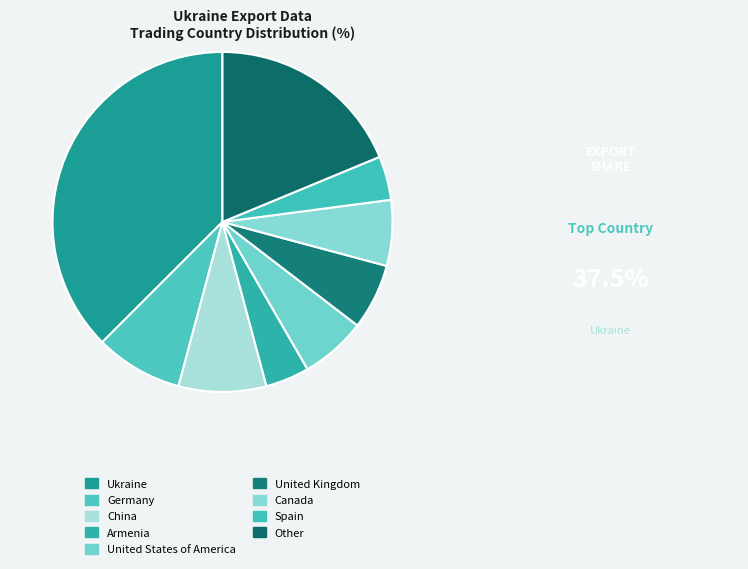

What is the ratio of the value at China to the value at Canada?

1.3